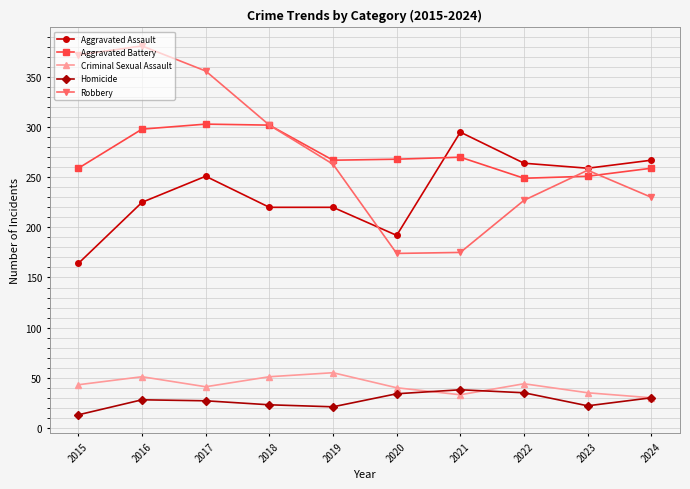

At which category does Robbery reach its first local peak?

2016